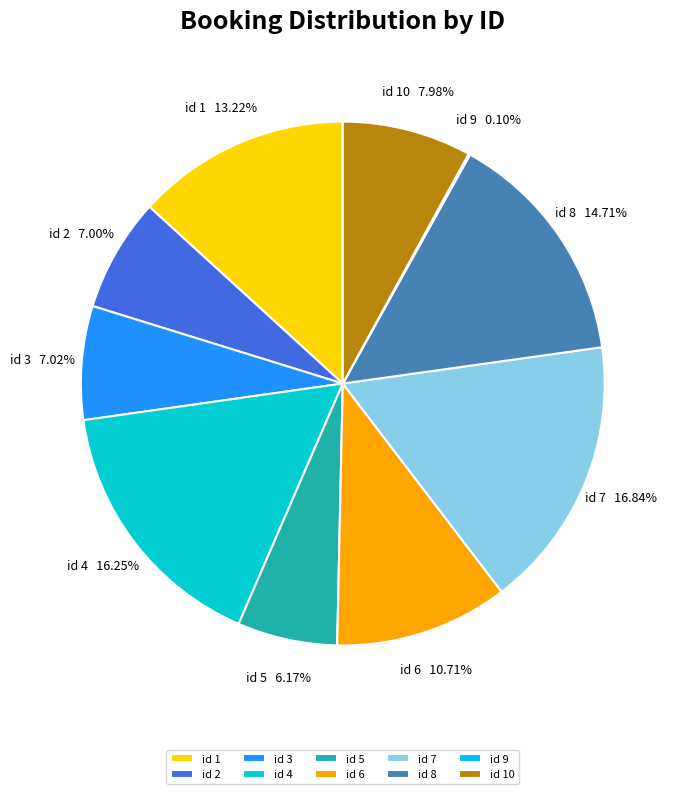

Is the sum of id 3 and id 5 greater than half?

No